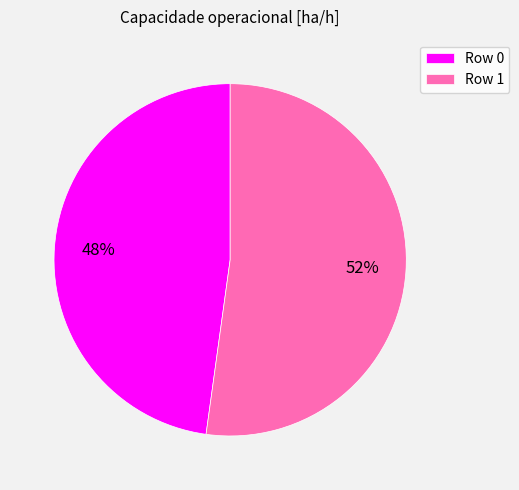

What is the smallest slice in the pie chart?

Row 0